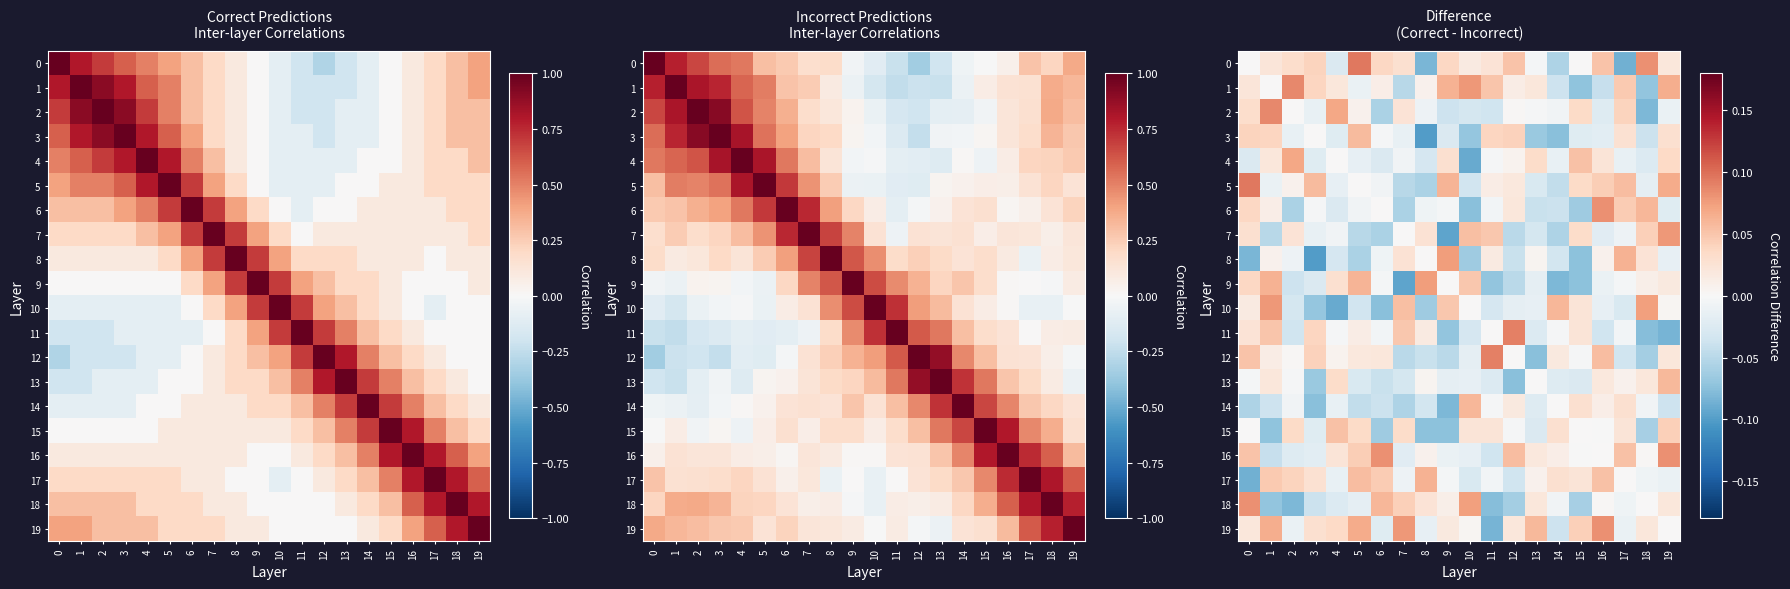

Where is 10 nearest to the value 0?

10